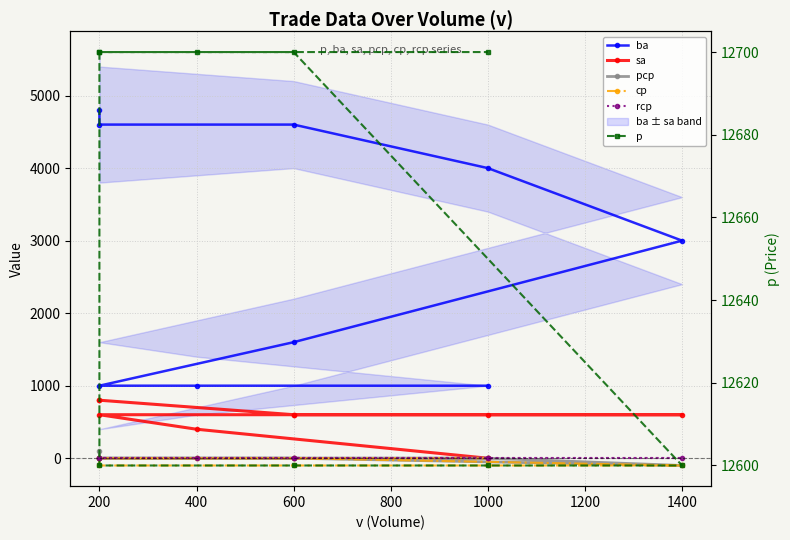

Reading left to right, transcribe all the data shown in this chart.

ba: 4800	4600	4600	4000	3000	1600	1000	1000	1000
sa: 800	800	600	600	600	600	600	400	0
pcp: 100	0	0	0	-100	0	0	0	0
cp: 0	-100	-100	-100	-100	0	0	0	0
rcp: 0	0	0	0	0	0	0	0	0
p: 12700	12600	12600	12600	12600	12700	12700	12700	12700